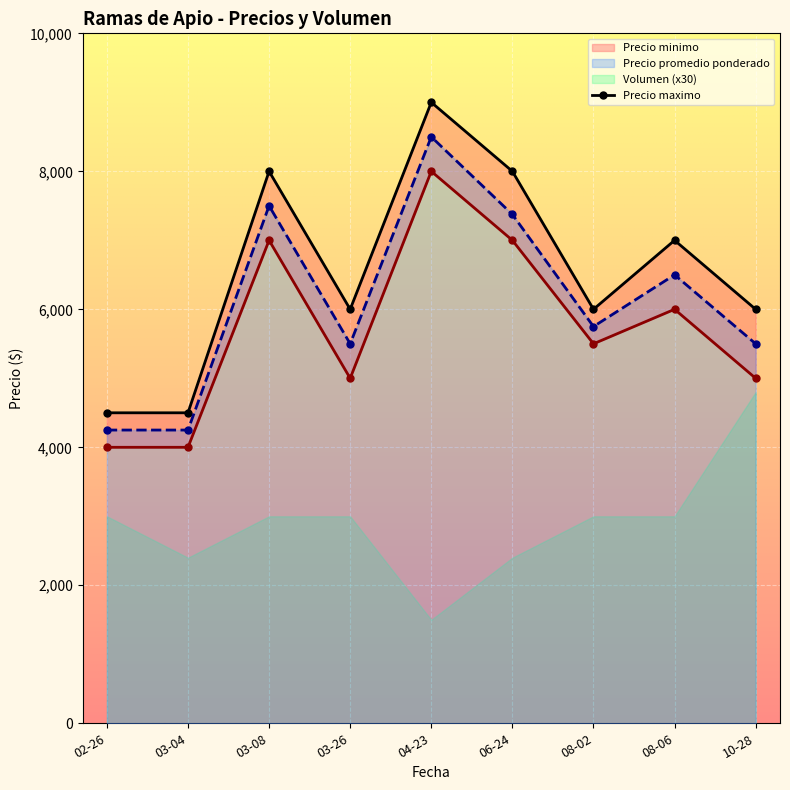

True or false: Precio promedio ponderado and Precio maximo intersect in this chart.

False